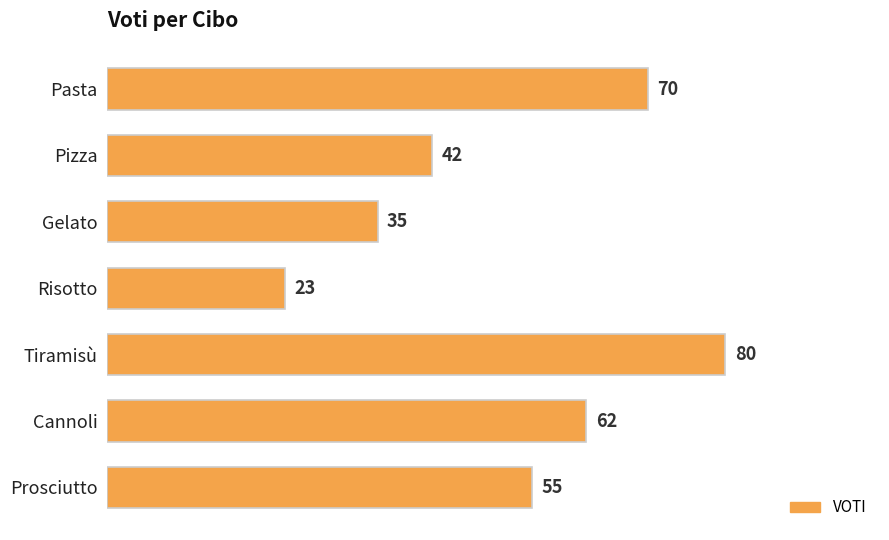

At which category does the chart reach its minimum across all series?

Risotto